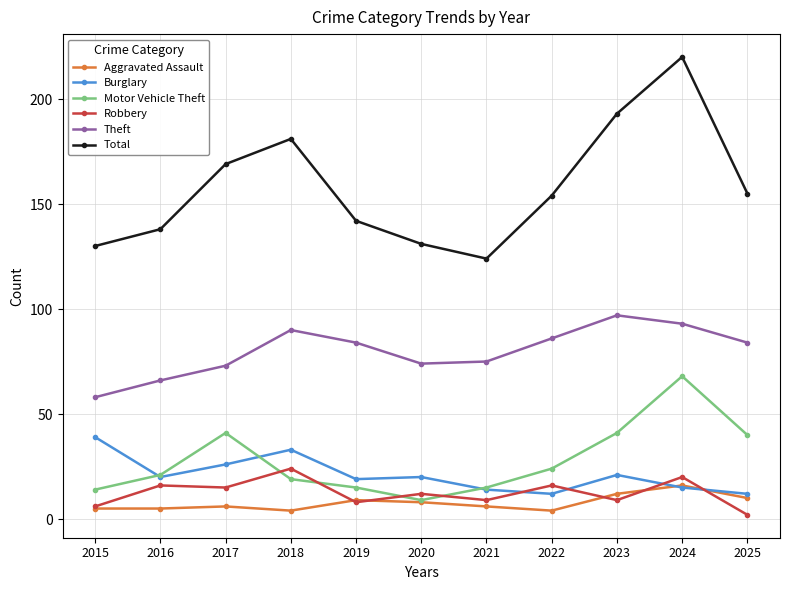

True or false: Theft and Motor Vehicle Theft cross at least once.

False